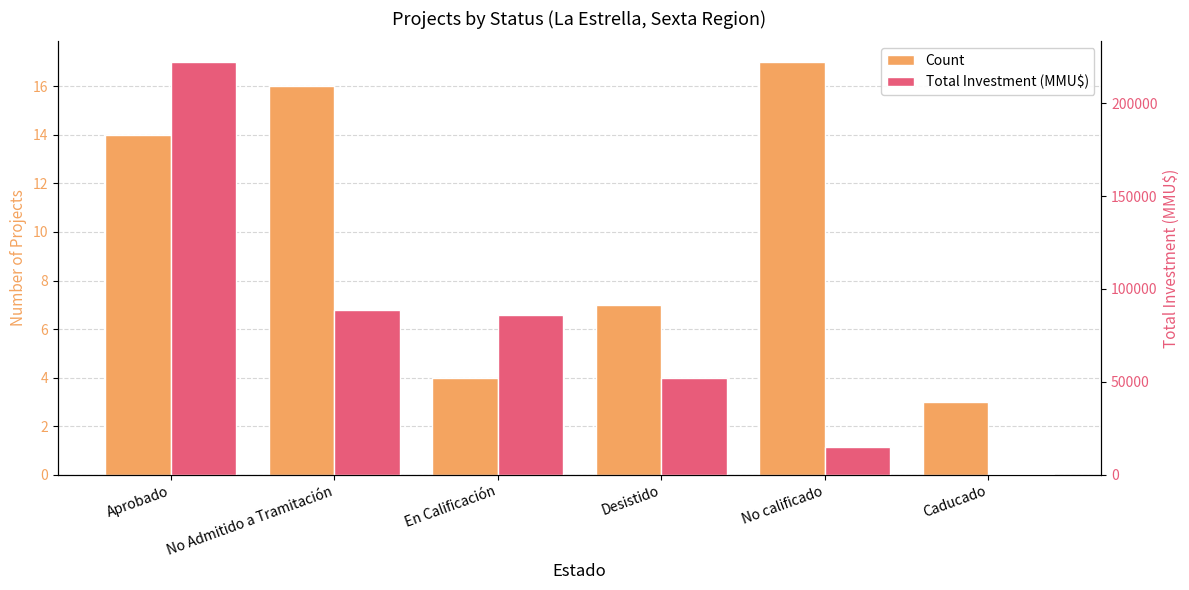

At which label does Total Investment (MMU$) reach its peak?

Aprobado